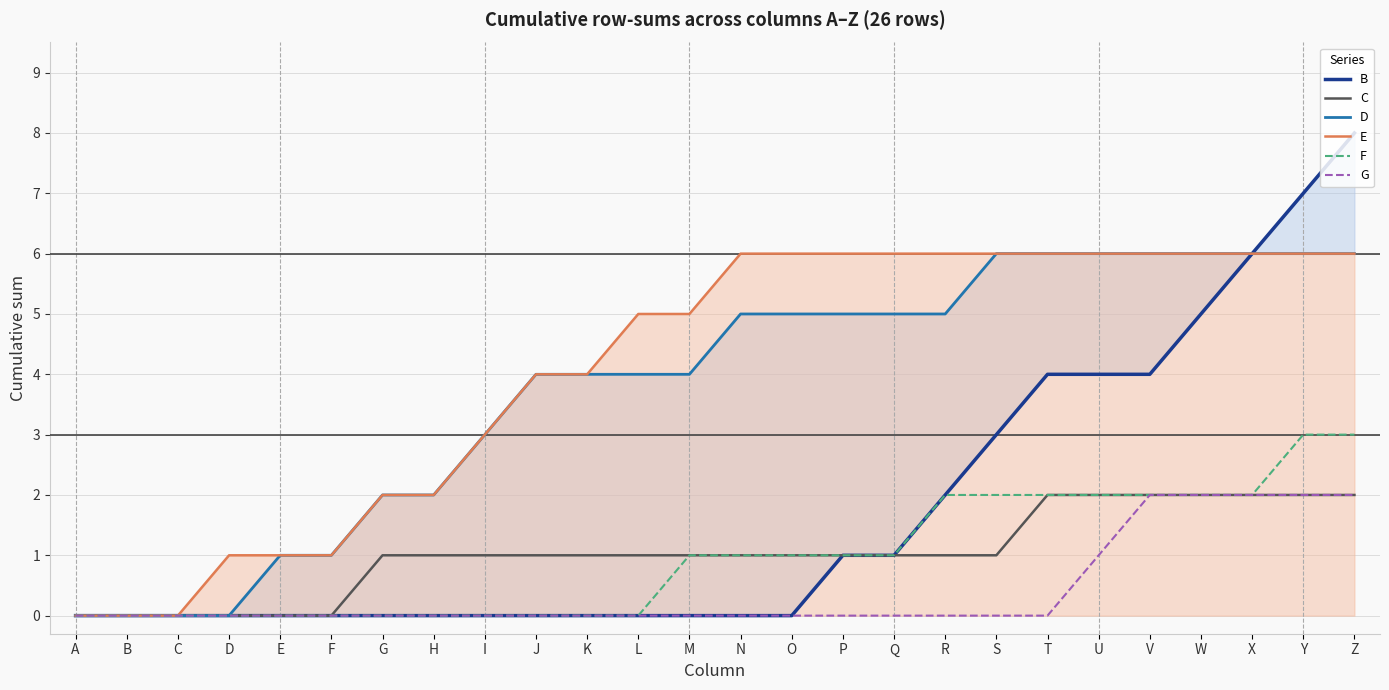

True or false: B has more than 1 points higher than both neighbors.

False